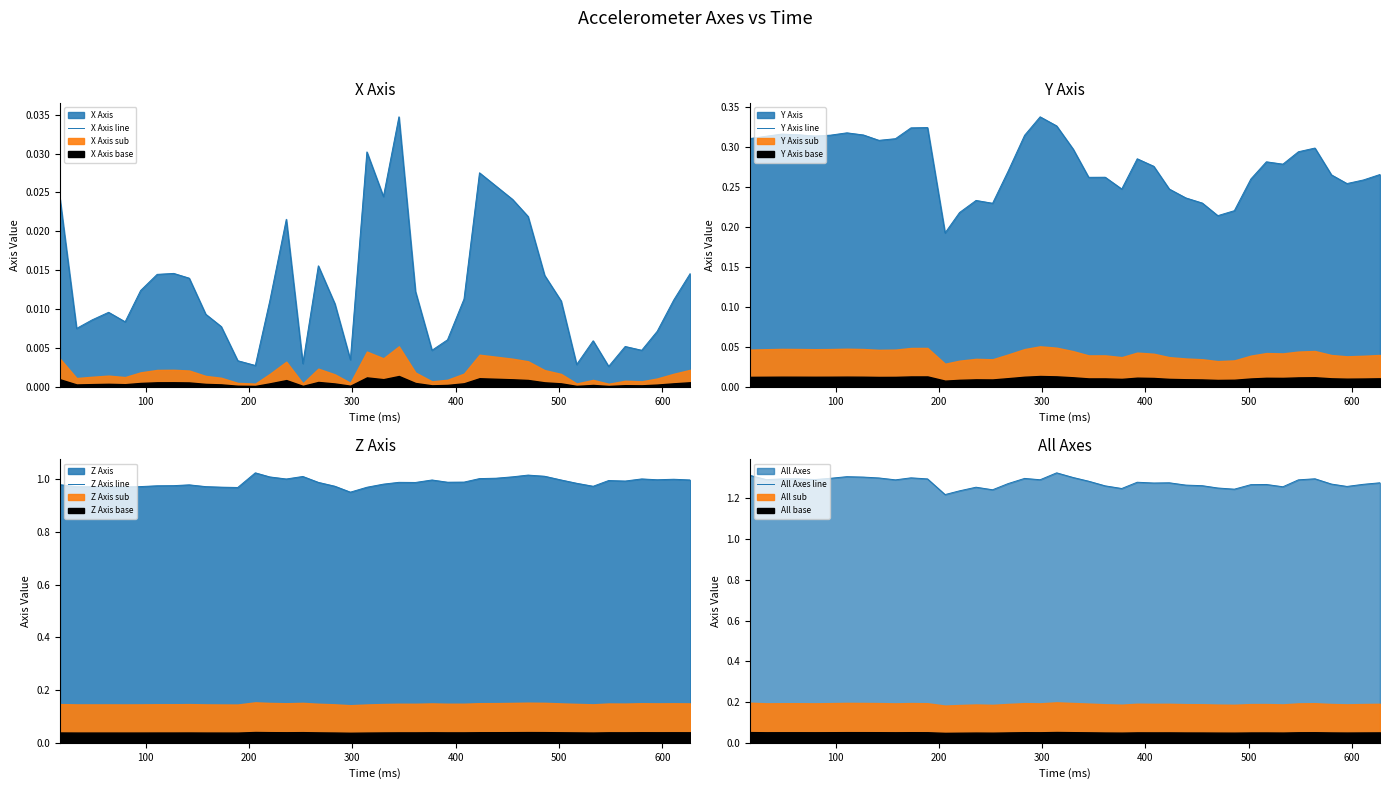

True or false: X Axis line and Z Axis line intersect in this chart.

False